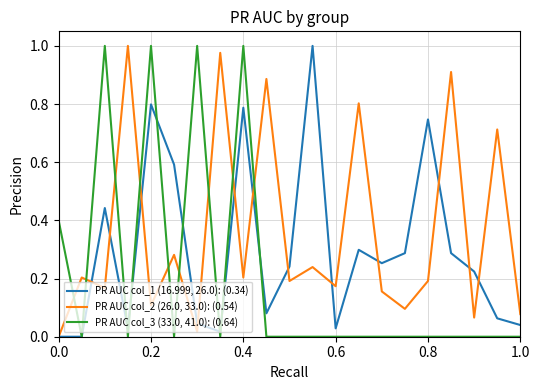

Rank the series by their average value, from highest to lowest.

PR AUC col_2 (26.0, 33.0): (0.54), PR AUC col_1 (16.999, 26.0): (0.34), PR AUC col_3 (33.0, 41.0): (0.64)